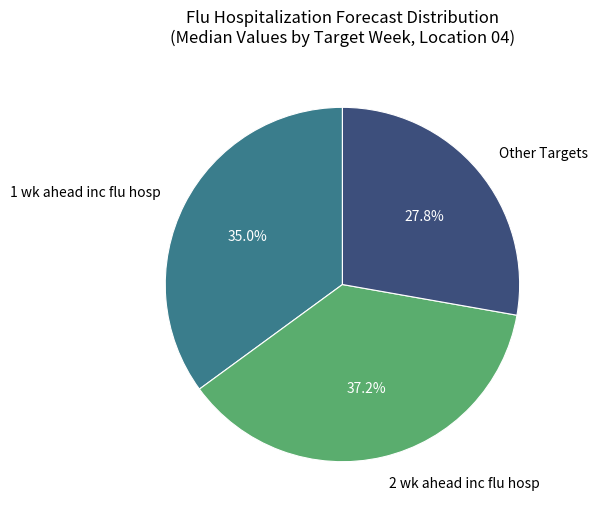

What is the ratio of the value at Other Targets to the value at 1 wk ahead inc flu hosp?

0.8